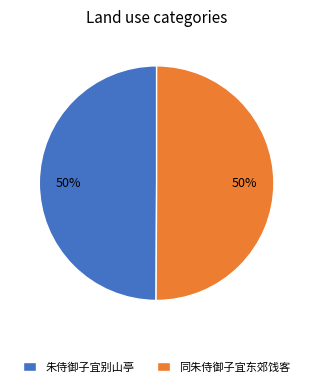

The 同朱侍御子宜东郊饯客 slice represents 57% of the pie. True or false?

False